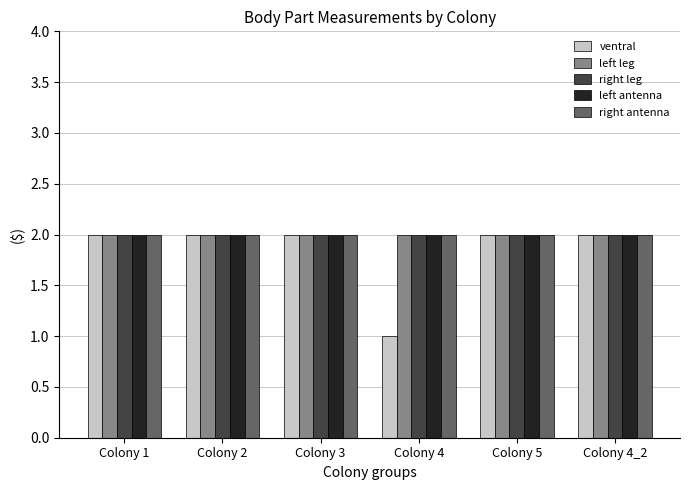

Which series has the widest spread of values?

ventral